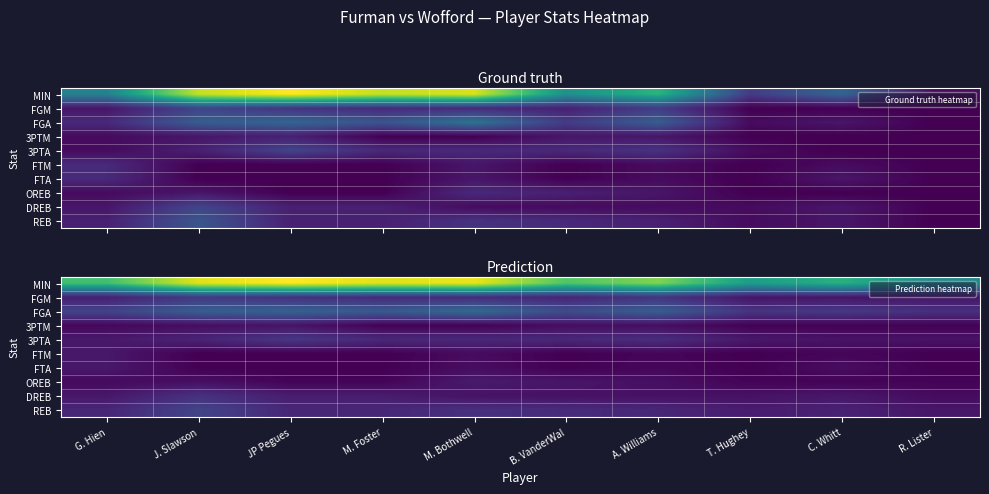

What is the greatest value displayed?

25.6